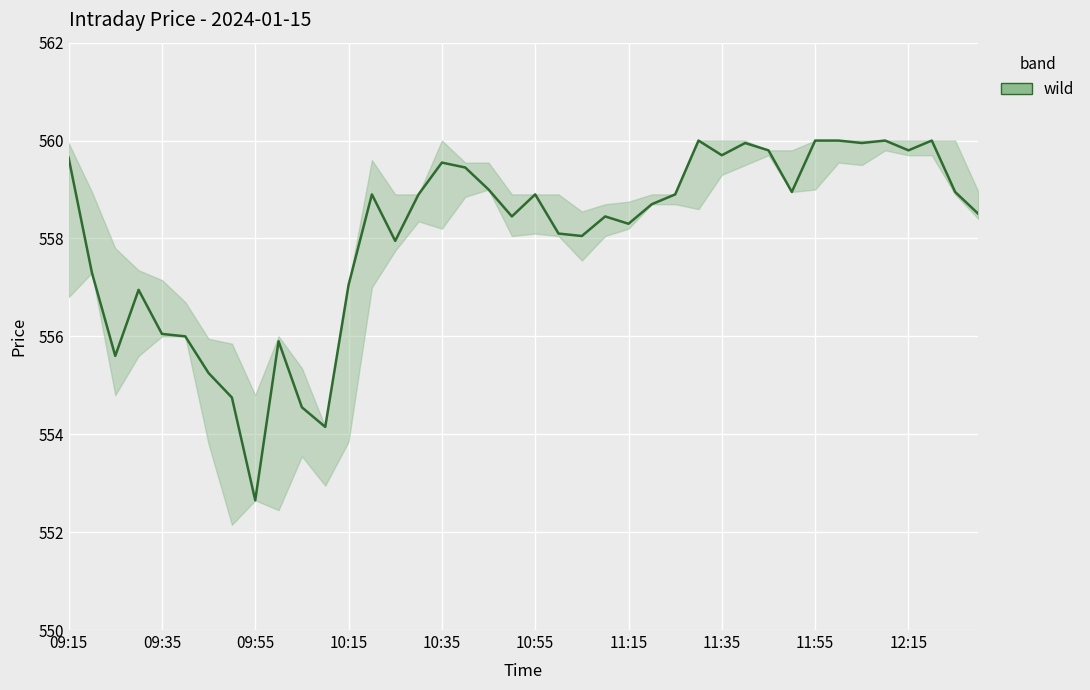

What is the average value?

558.1